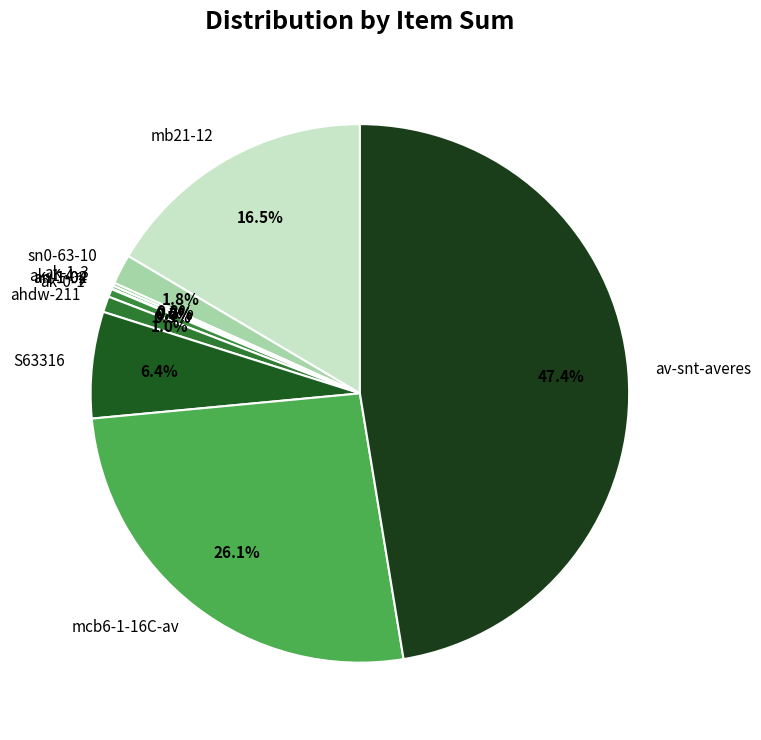

Which has a higher value, mcb6-1-16C-av or ahdw-211?

mcb6-1-16C-av